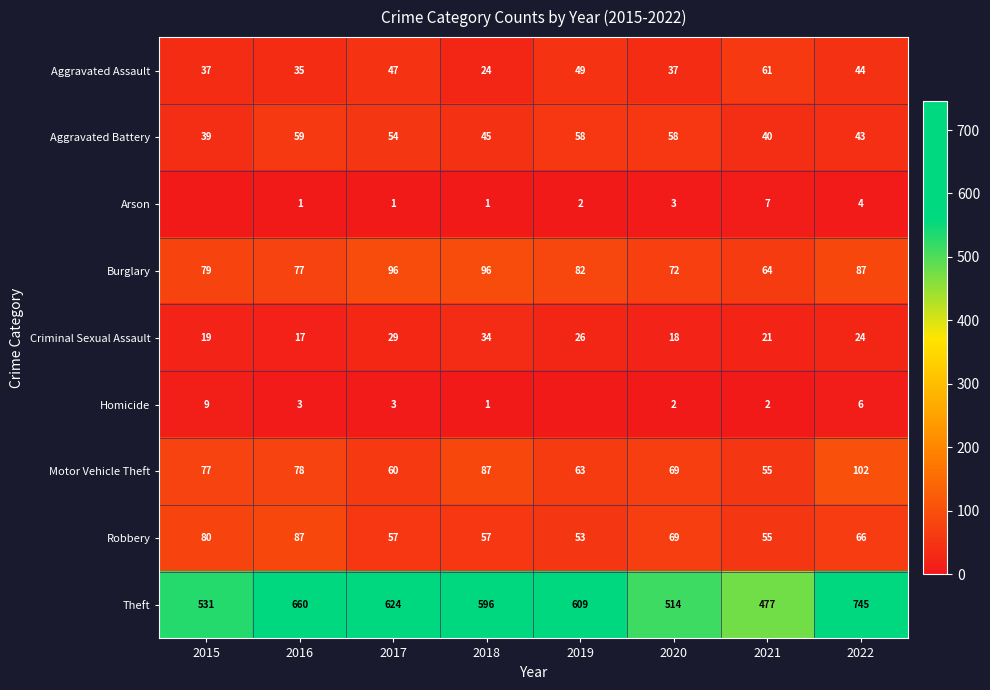

The value of Aggravated Battery at 2021 is 40. True or false?

True